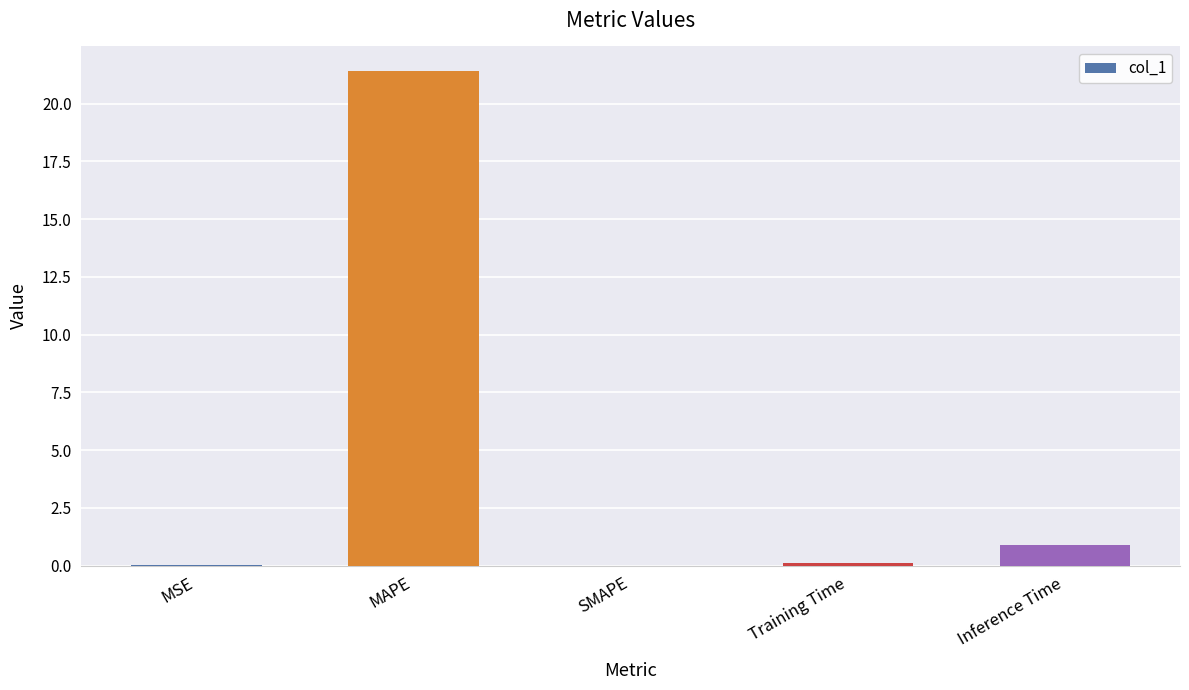

What is the average value?

4.5